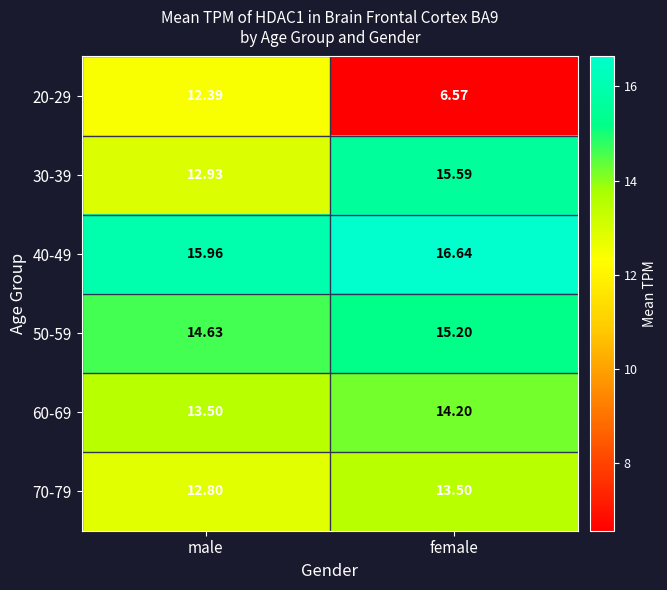

What is the minimum value shown in the chart?

6.6